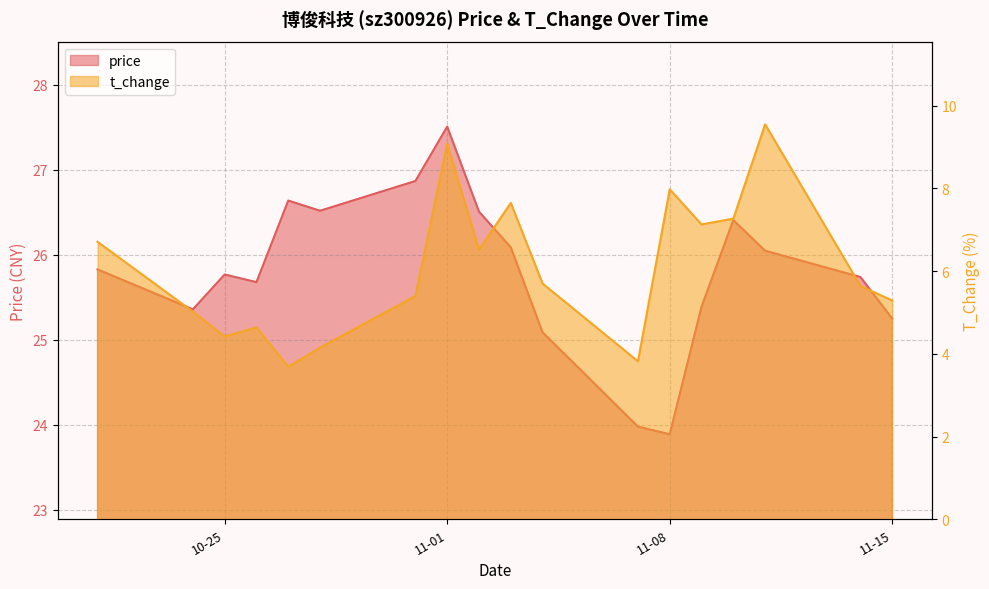

How many interior local valleys does the t_change series have?

5